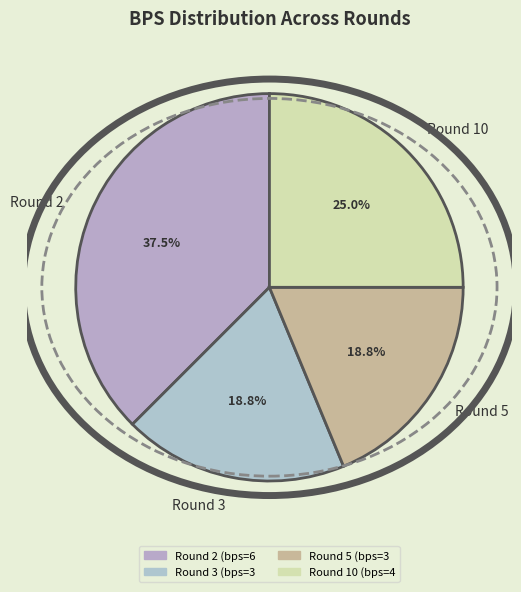

Which category has the biggest portion of the pie?

Round 2